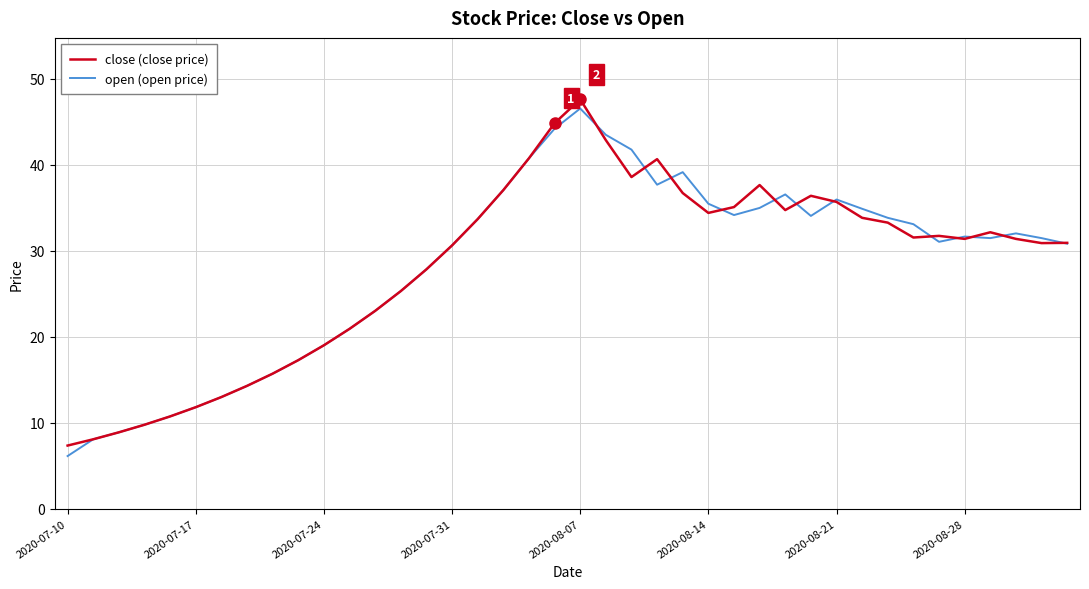

What is the greatest value displayed?

47.6